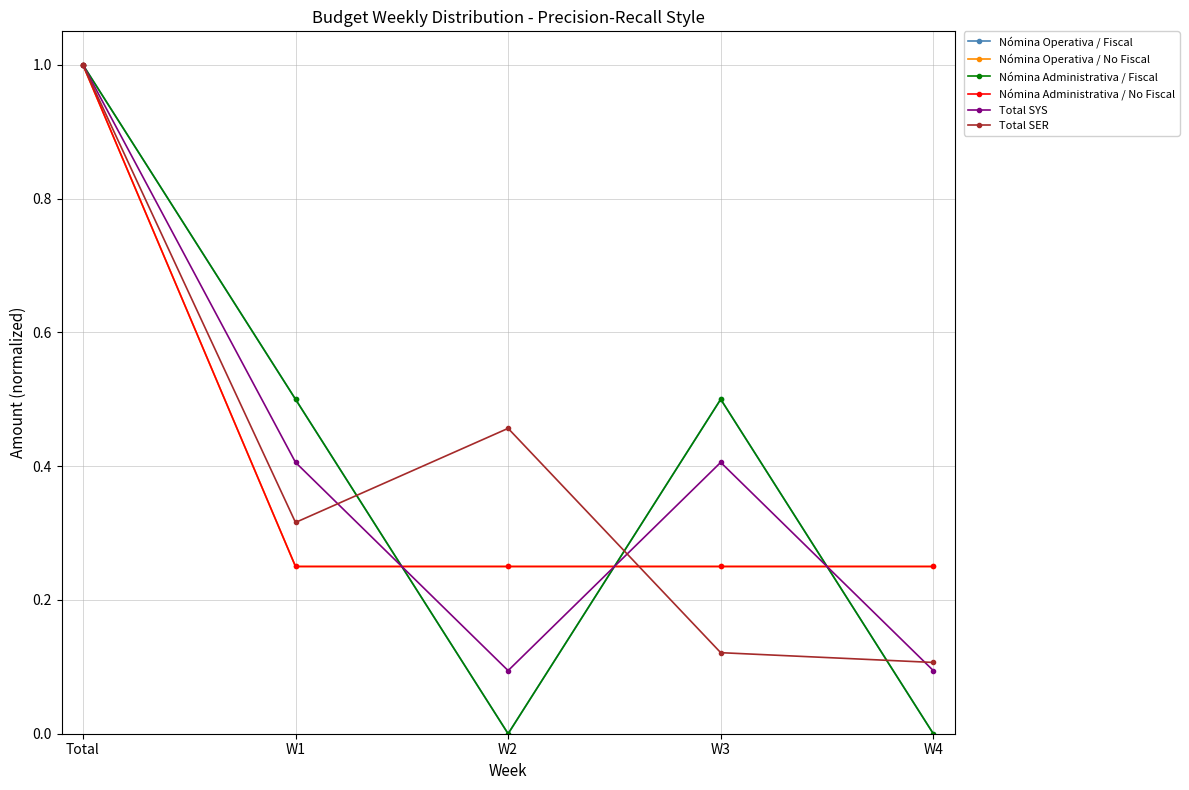

What is the total value across all series at W2?

1.1